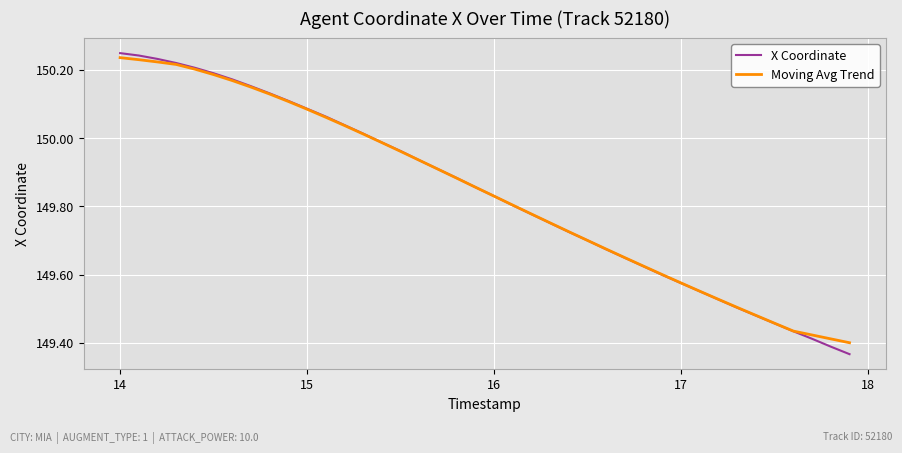

Which series has the largest range (max minus min)?

X Coordinate